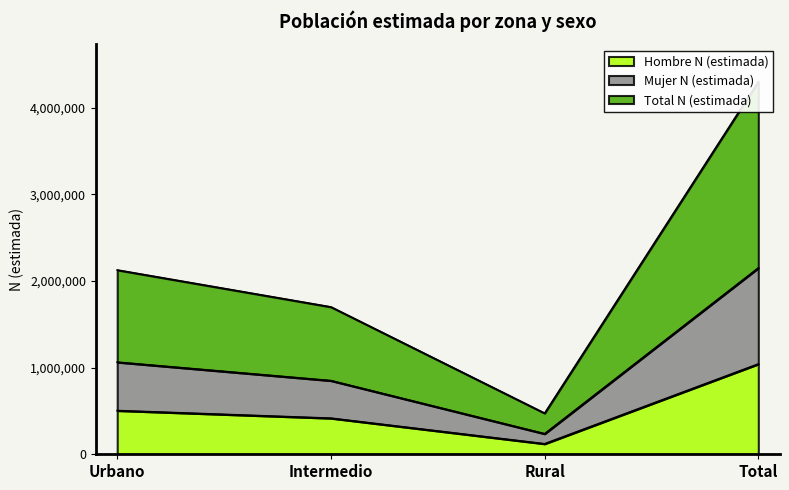

Reading right to left, what are all the values shown in this chart?

Hombre N (estimada): 1041734	120969	416316	504449
Mujer N (estimada): 2149621	236813	849843	1062966
Total N (estimada): 4299242	473626	1699686	2125932